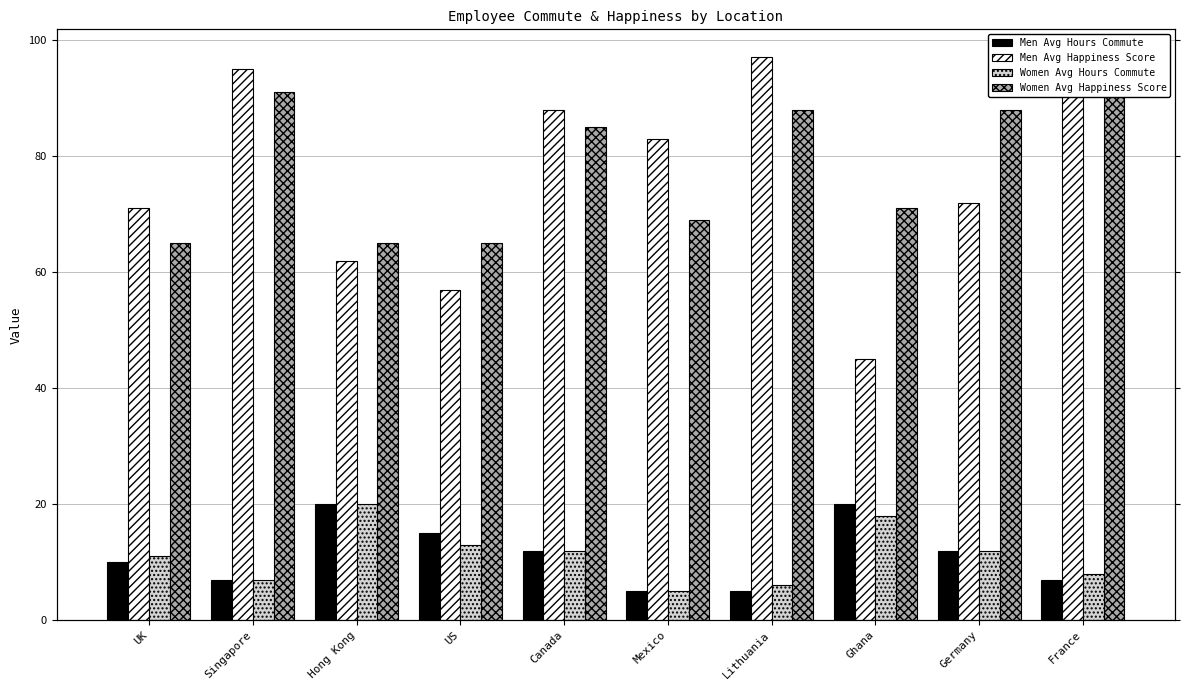

Which series has the widest spread of values?

Men Avg Happiness Score